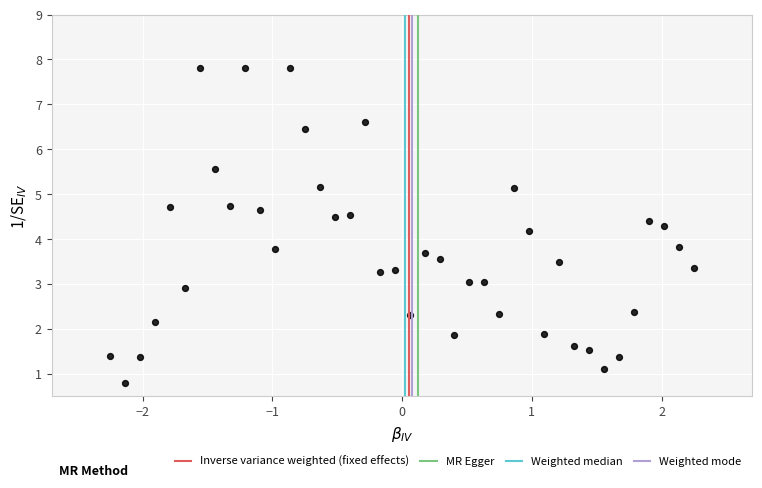

What is the range of X values (max minus min)?

4.5